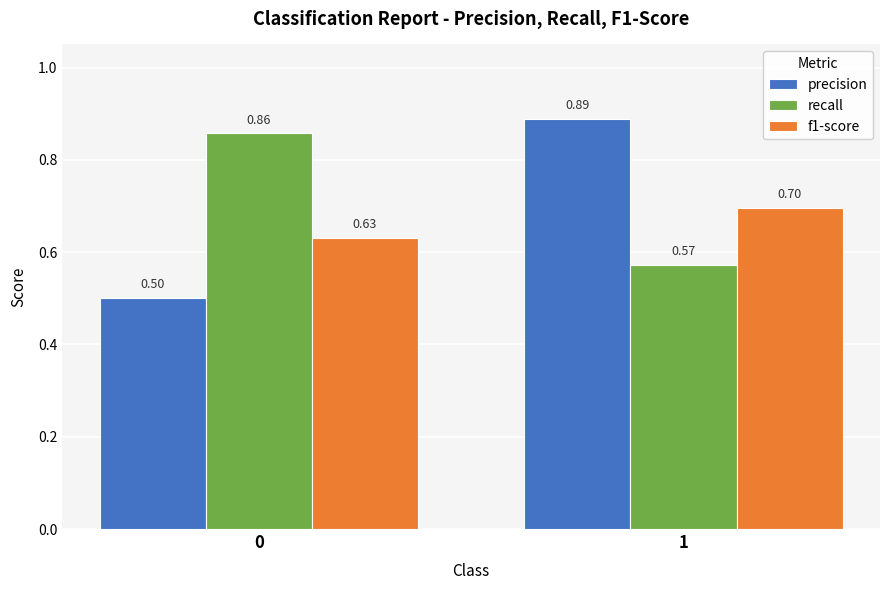

What is the total value across all series at 1?

2.2